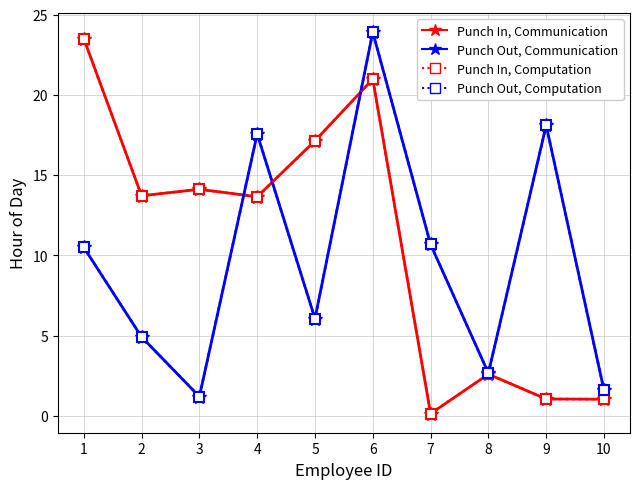

Does the chart have visible grid lines?

Yes